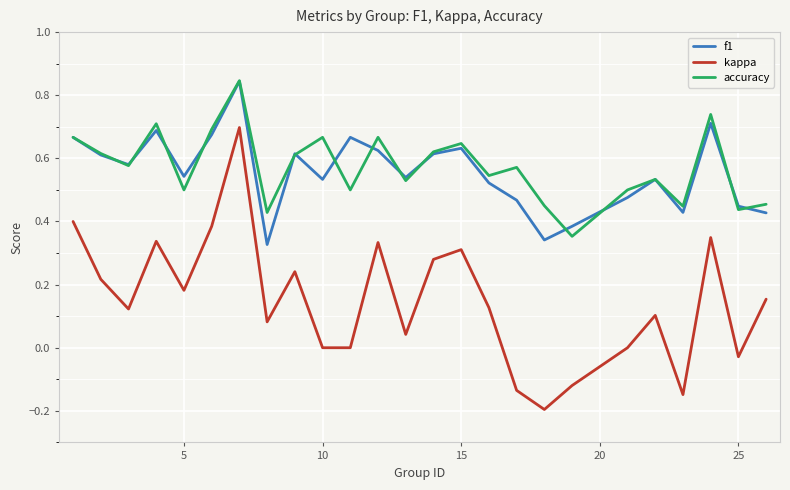

True or false: kappa has more than 1 points higher than both neighbors.

True